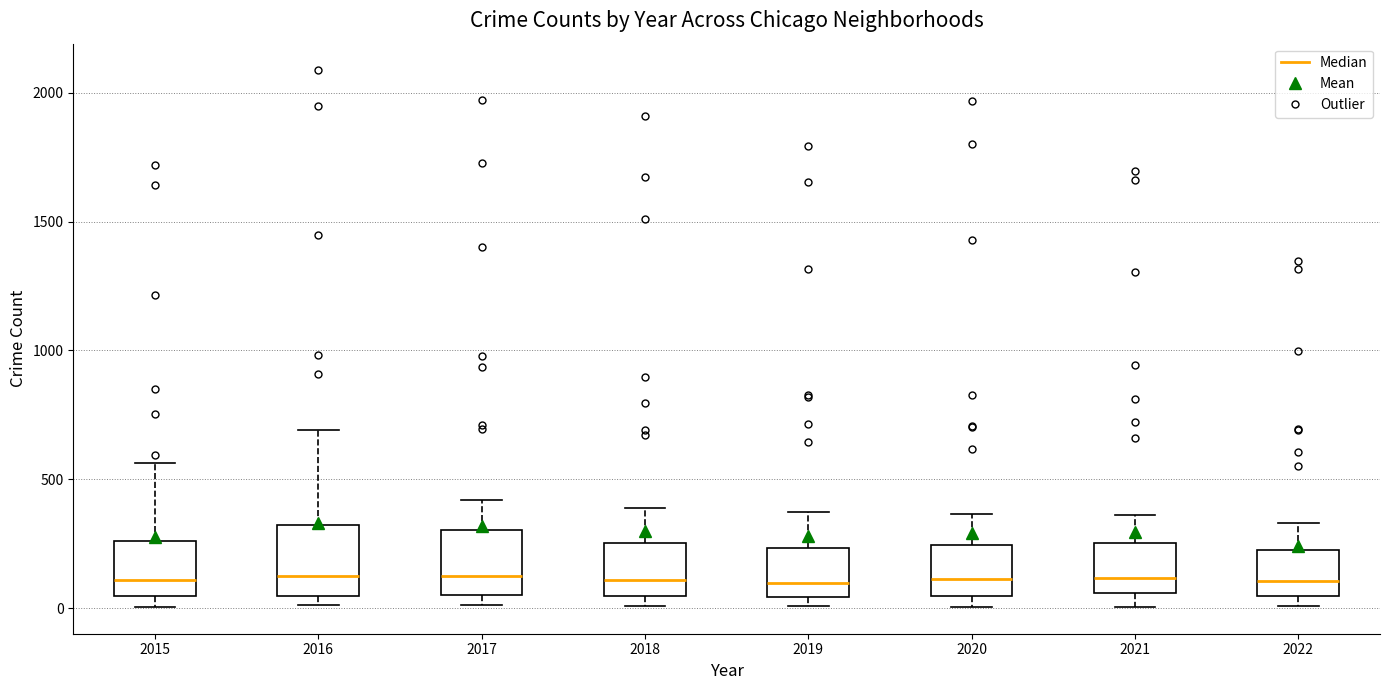

Where is the upper edge of the box at x = 2017 on the y-axis? The values are not printed on the chart, so give them approximately, as read against the axis.

300